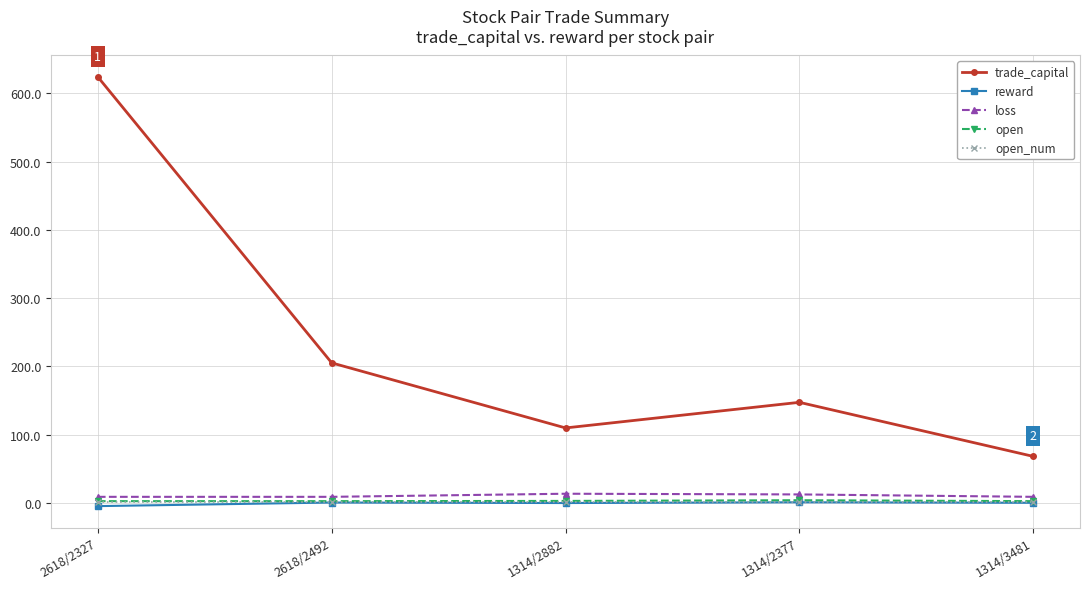

What position from the left is 1314/2377?

4